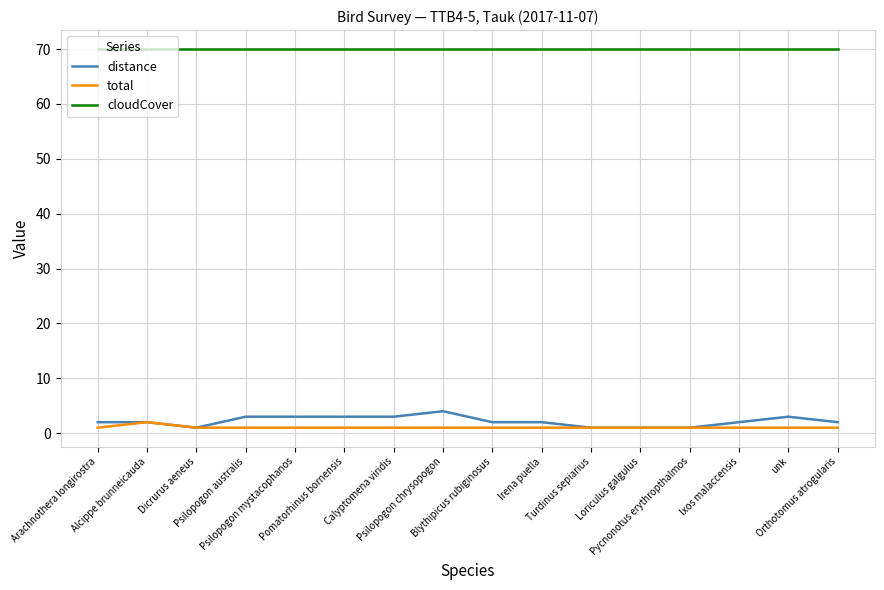

Is the value of total at Arachnothera longirostra greater than the value of cloudCover at Alcippe brunneicauda?

No